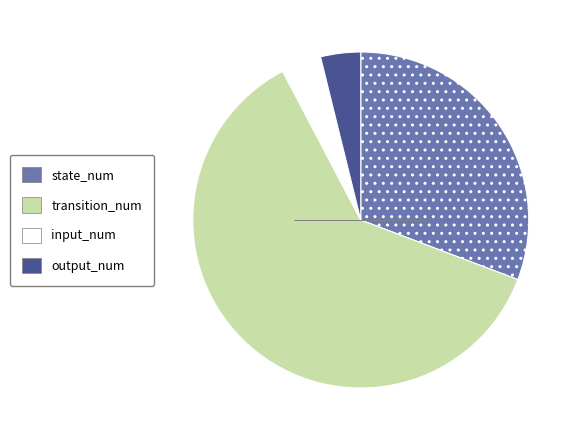

Is the sum of transition_num and state_num greater than half?

Yes